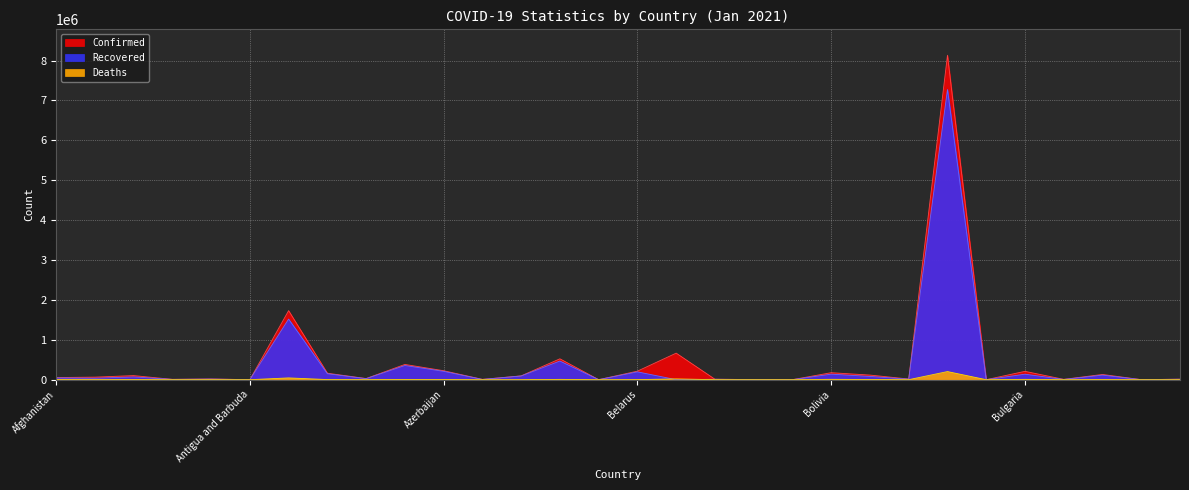

True or false: Deaths and Confirmed intersect in this chart.

False